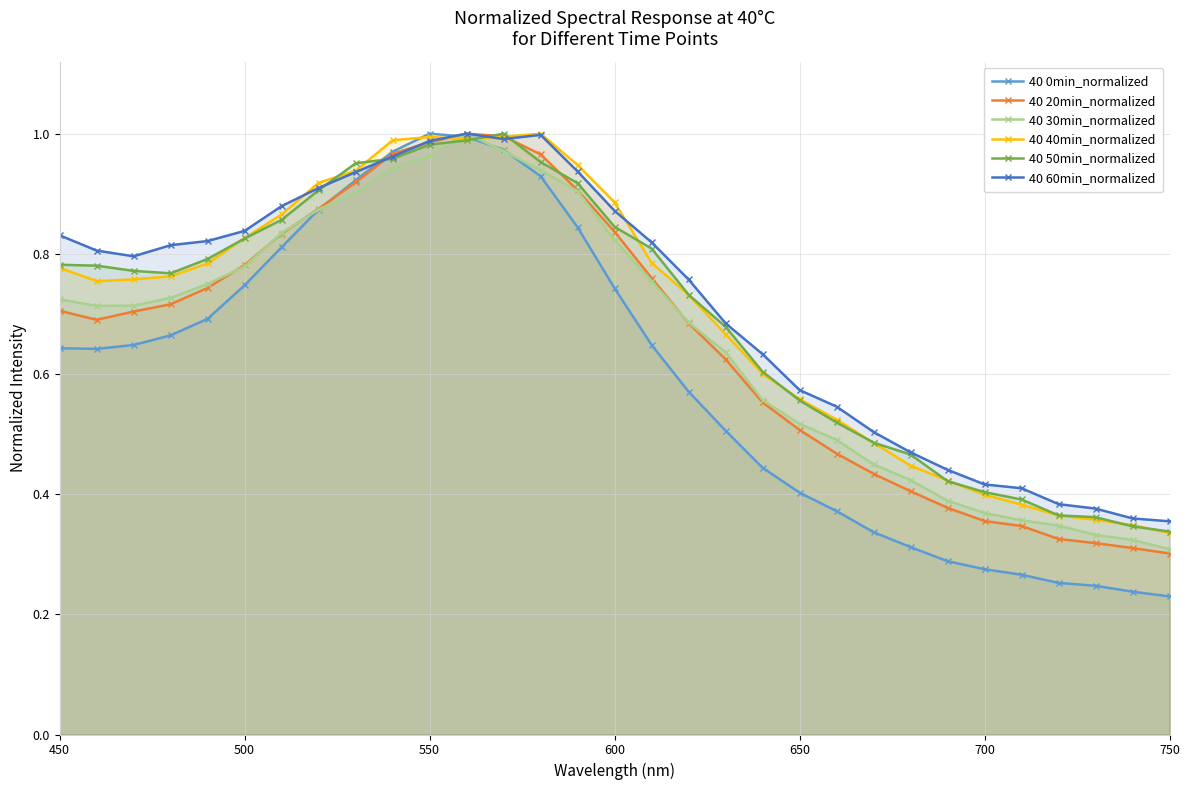

At how many categories does at least one series exceed 0?

31